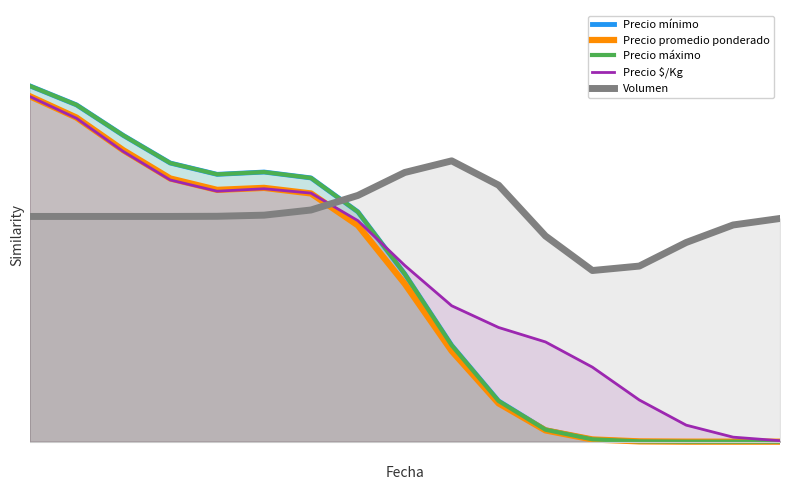

What are all the series names shown in the legend?

Precio mínimo, Precio promedio ponderado, Precio máximo, Precio $/Kg, Volumen